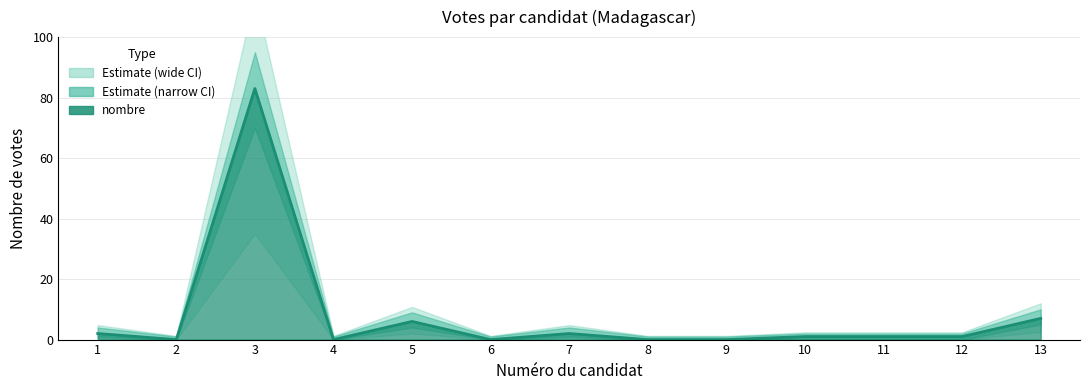

True or false: the data shows 0 at 8.

True